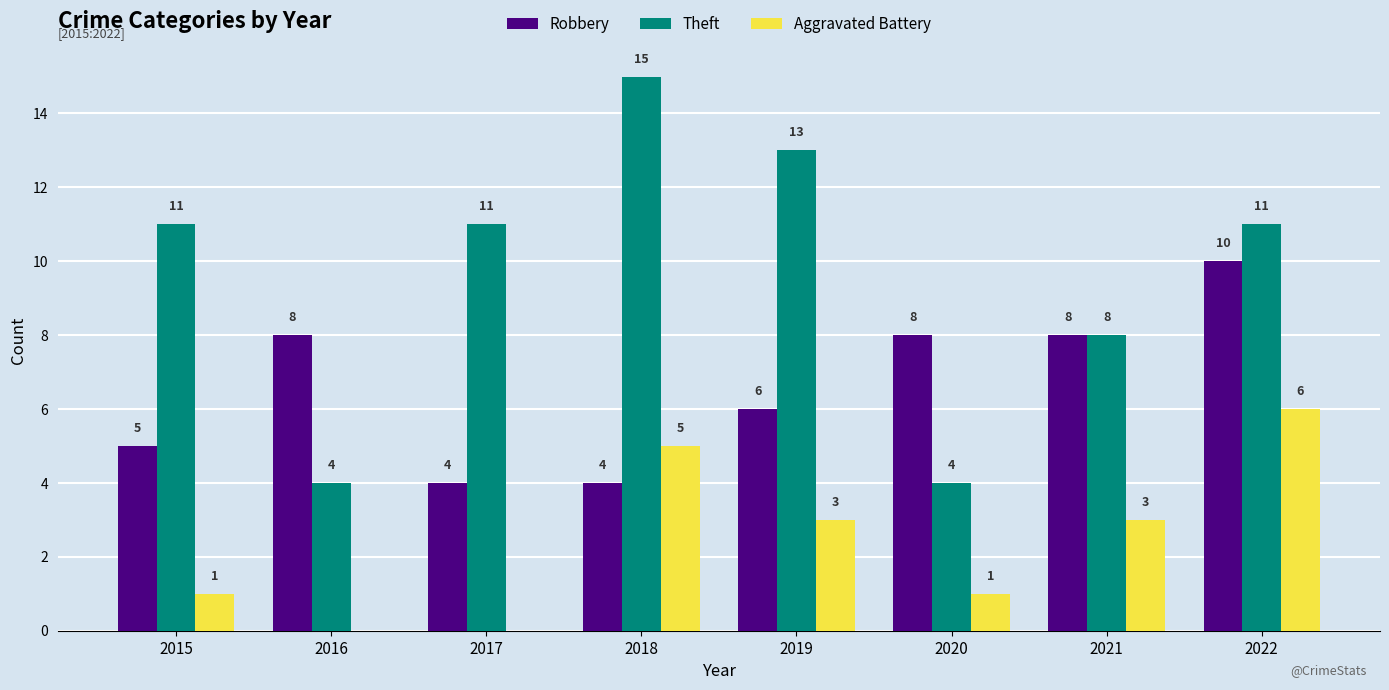

Between 2017 and 2021, which series saw the biggest shift?

Robbery